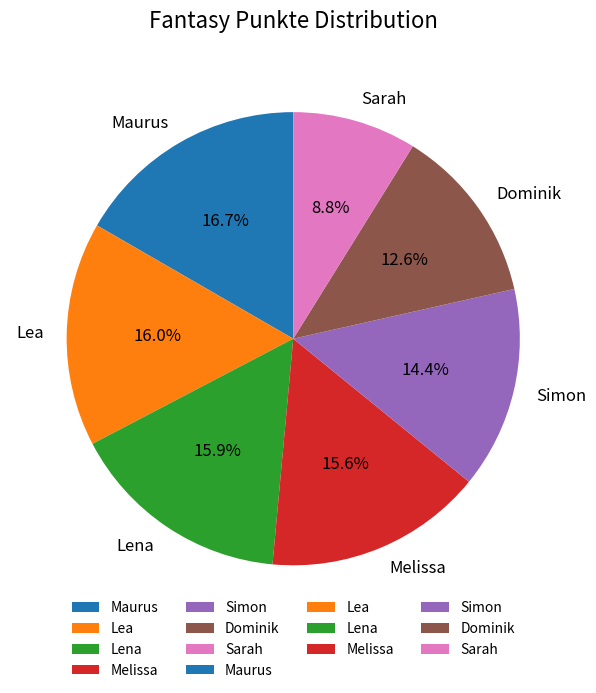

Is the sum of Melissa and Simon greater than half?

No